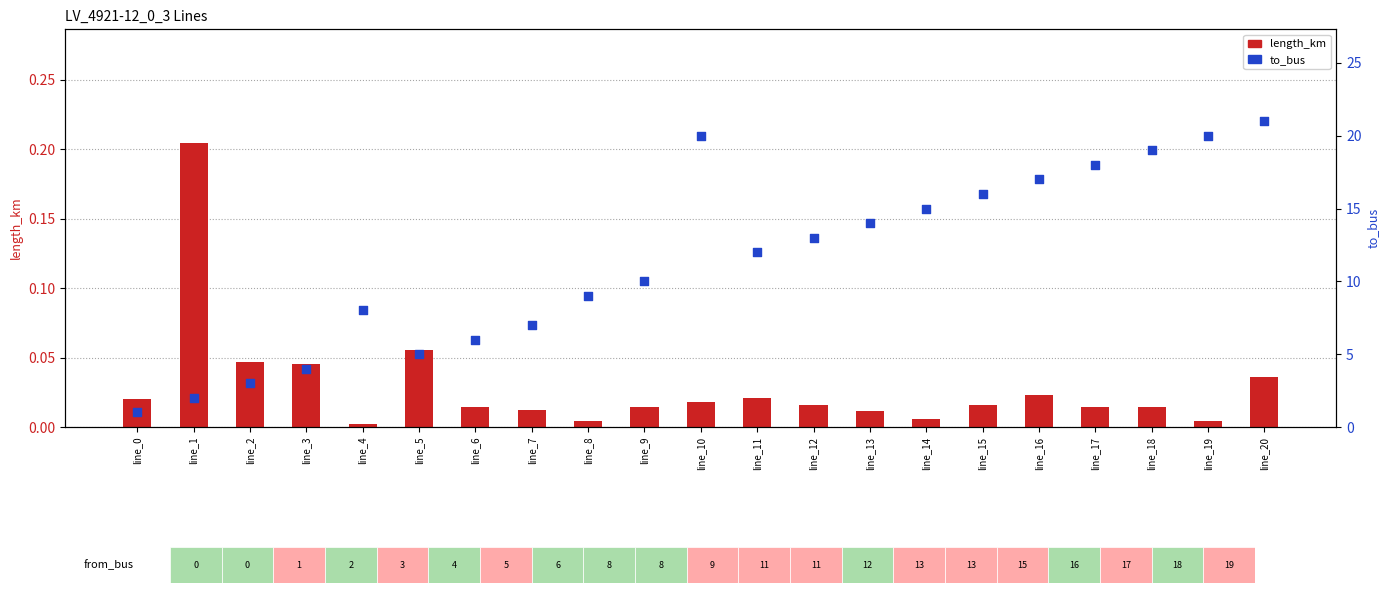

Is the value of to_bus at line_18 greater than the value of length_km at line_9?

Yes